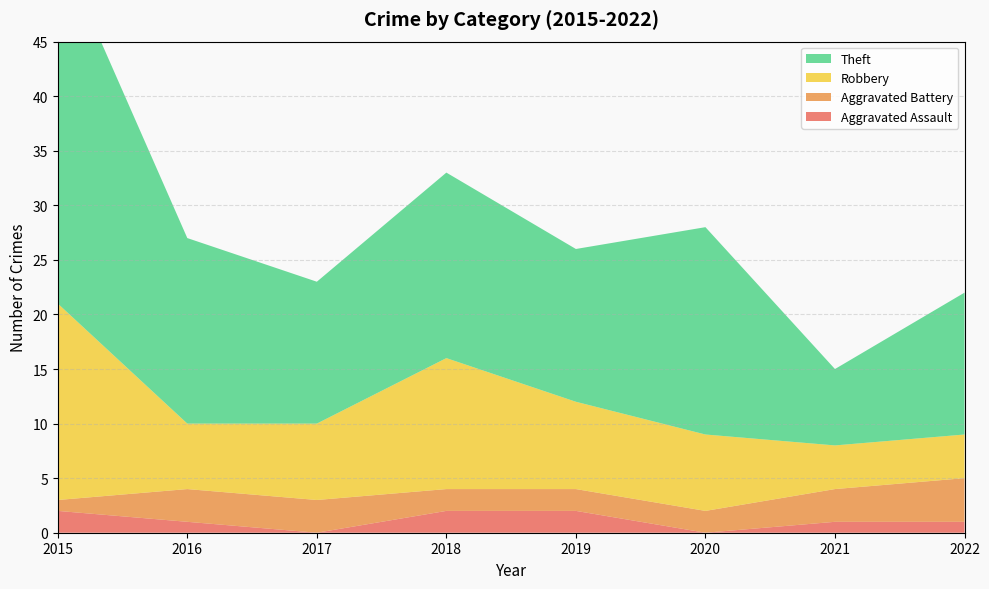

At which category is the sum across all series the highest?

2015